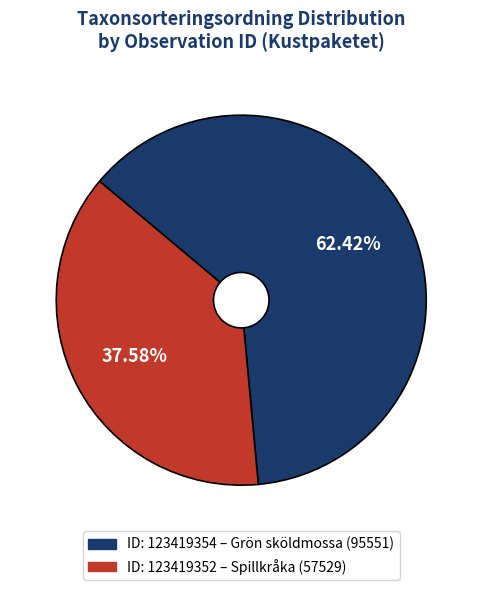

Is there any slice that represents more than half of the pie?

Yes